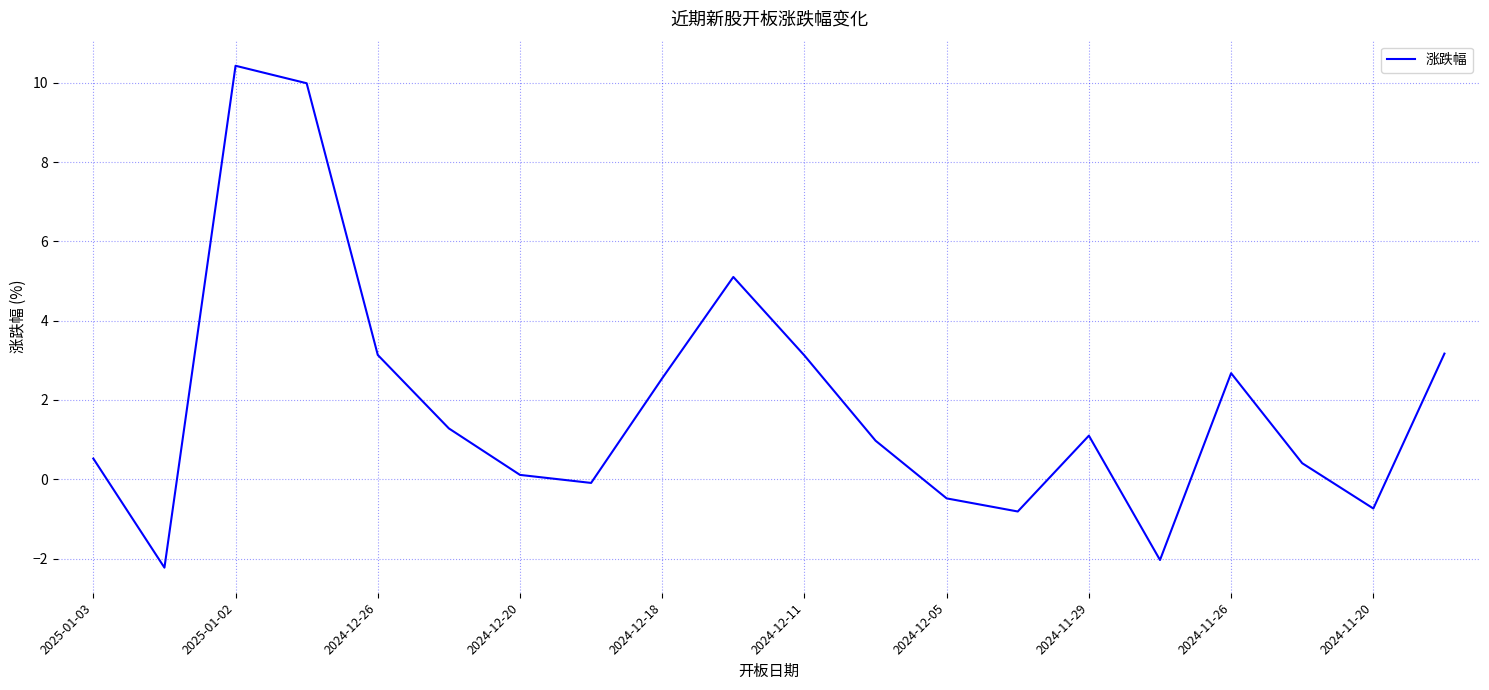

What is the maximum value shown in the chart?

10.4